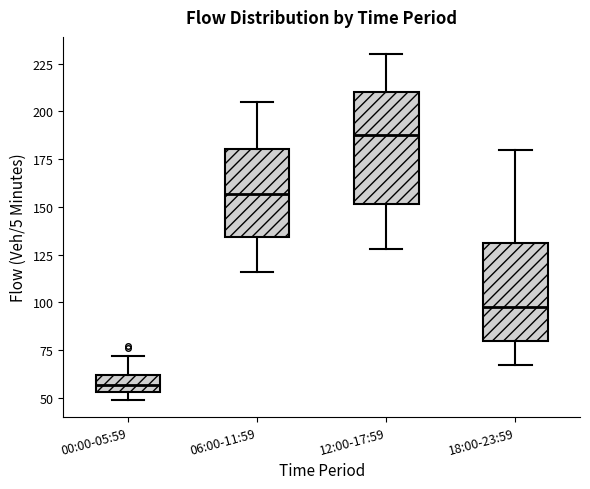

Comparing the boxes themselves (not the whiskers), which one is the tallest?

12:00-17:59